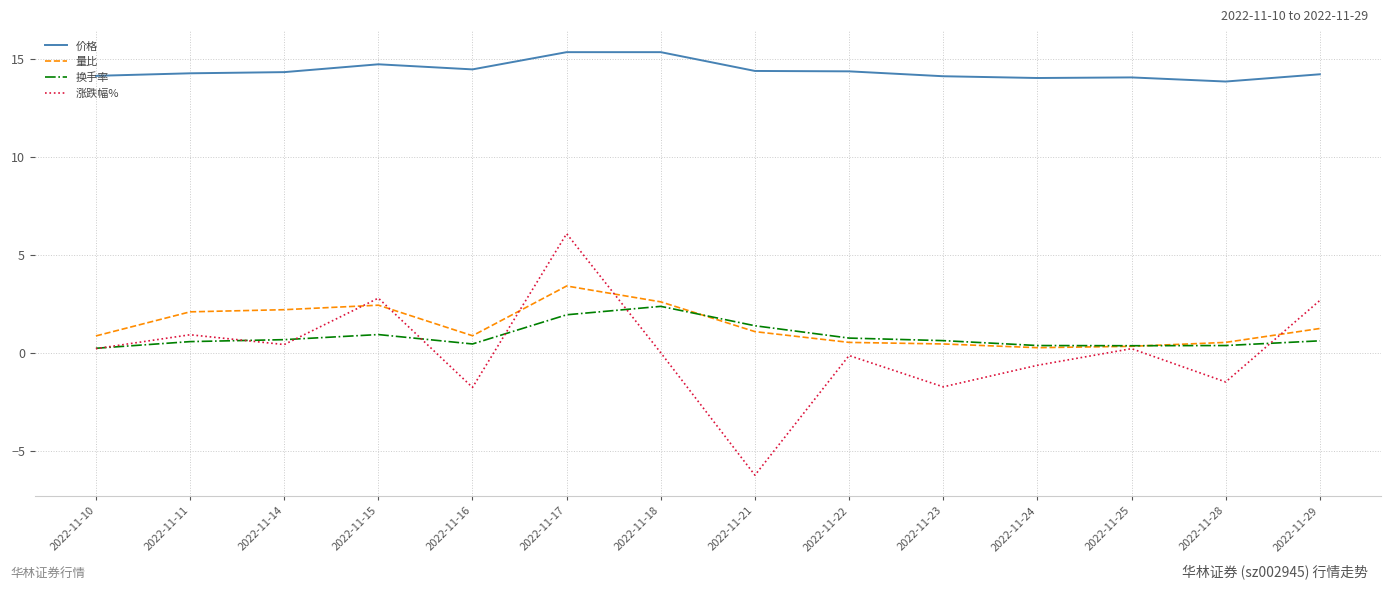

True or false: 涨跌幅% and 价格 intersect in this chart.

False